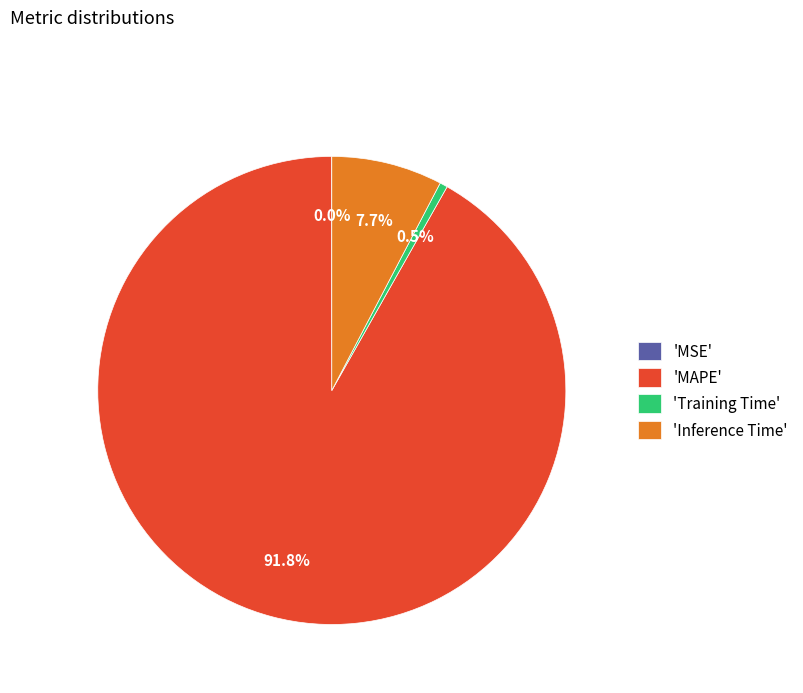

Which category has the biggest portion of the pie?

'MAPE'